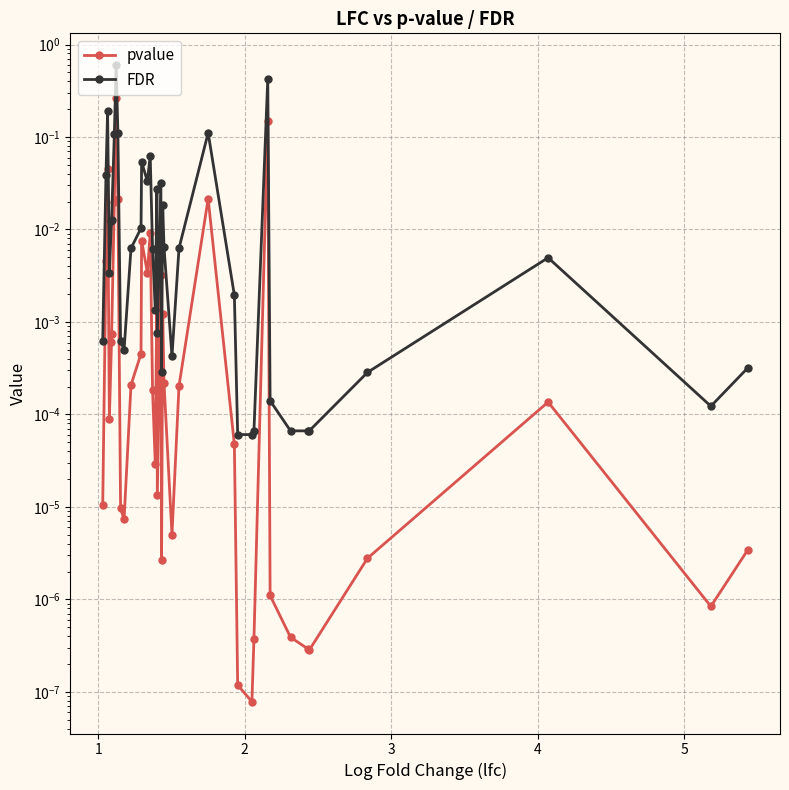

Rank the series by their average value, from lowest to highest.

pvalue, FDR